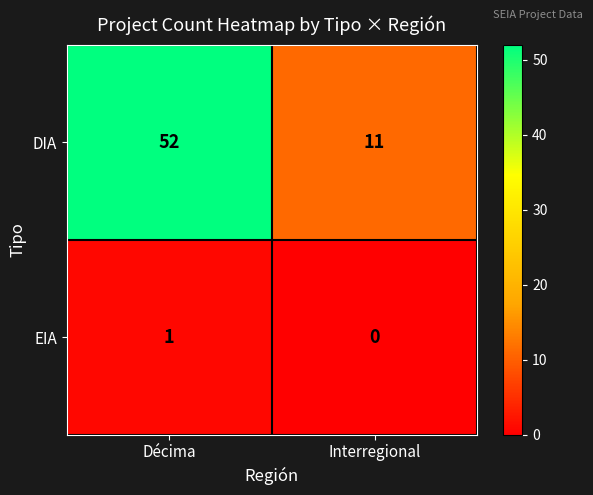

At which label does EIA reach its minimum?

Interregional